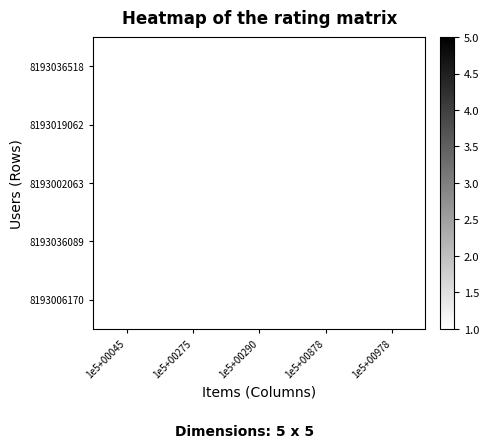

How many data points does each series have?

5